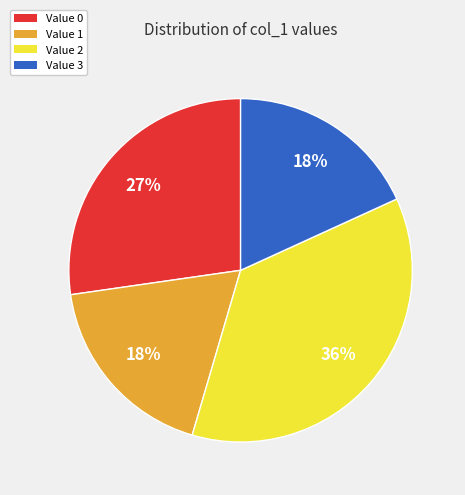

To the nearest percent, what is the difference between the largest and smallest slice percentages?

18%